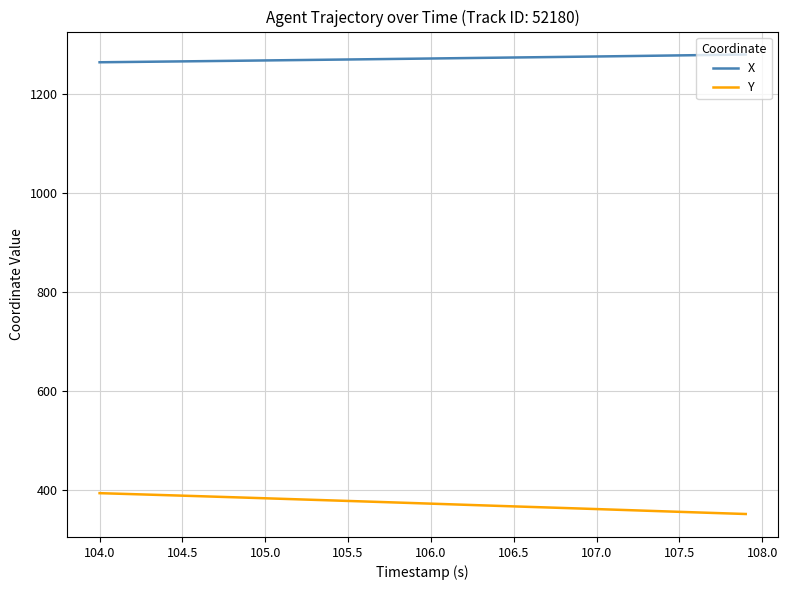

True or false: X and Y intersect in this chart.

False